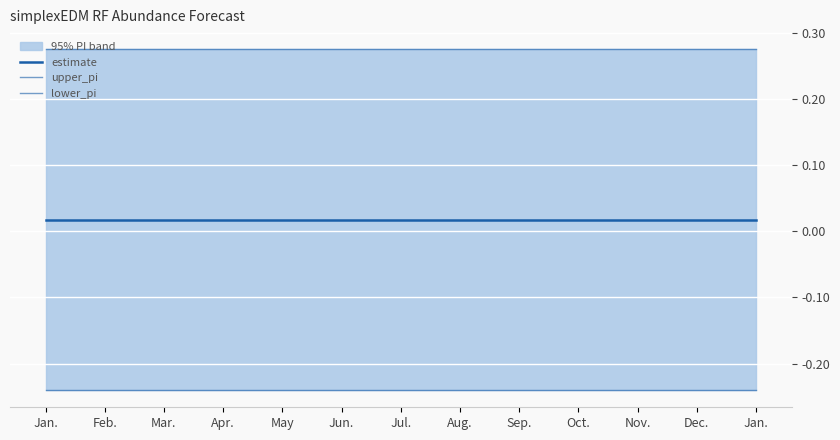

Rank the categories by estimate value from lowest to highest.

Feb., Mar., Apr., May, Jun., Jul., Aug., Sep., Oct., Nov., Dec., Jan., Jan.